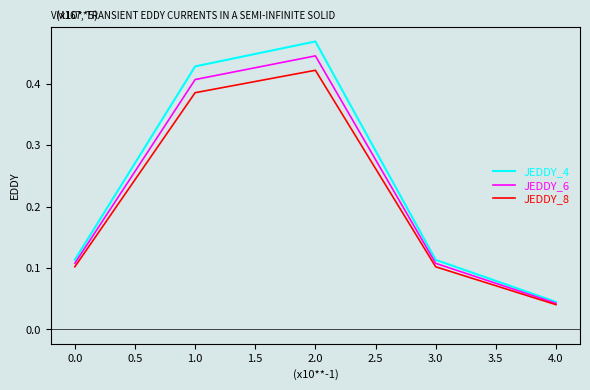

What is the sum of all JEDDY_6 values?

1.1